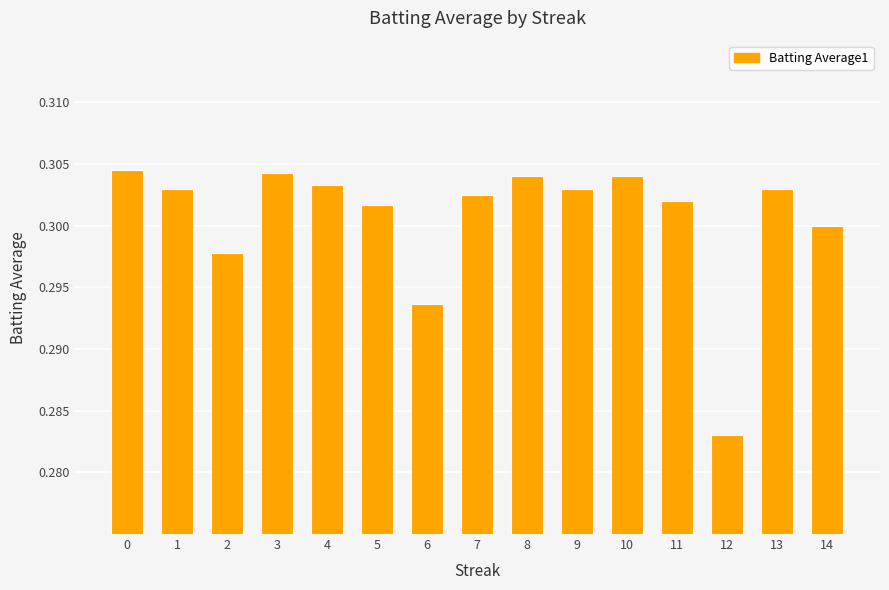

True or false: the data shows 0.3 at 11.

True